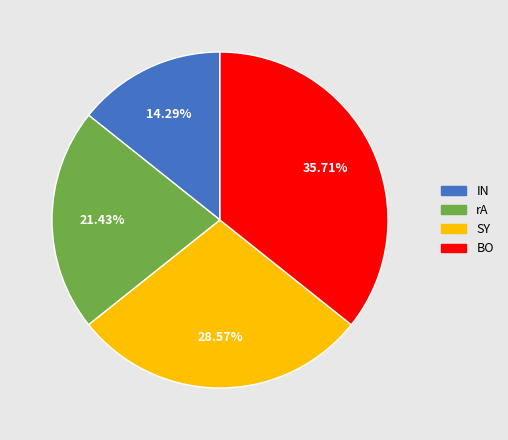

Is BO the majority of the pie?

No